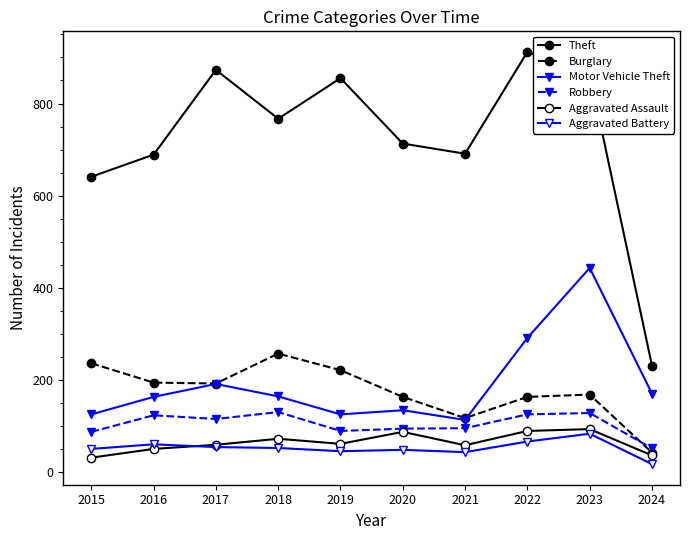

Does the chart have visible grid lines?

No